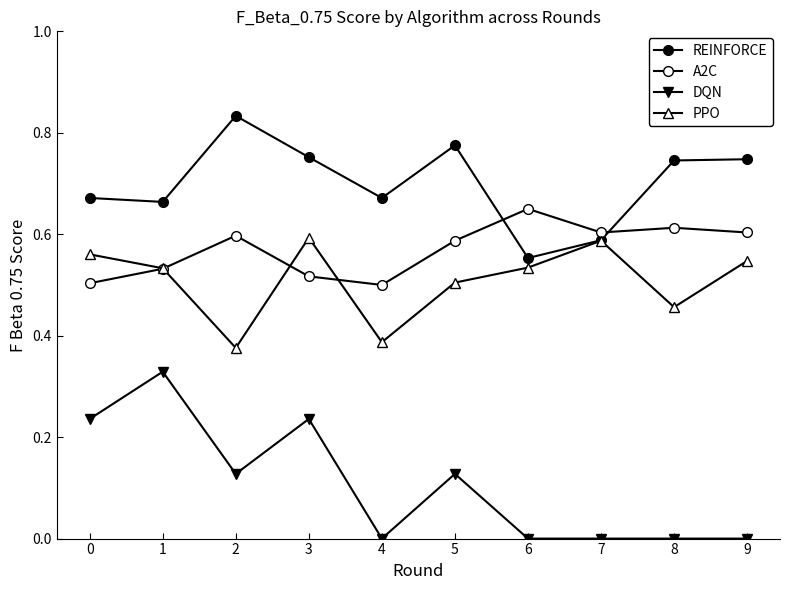

Which has a higher value, 1 or 5?

5